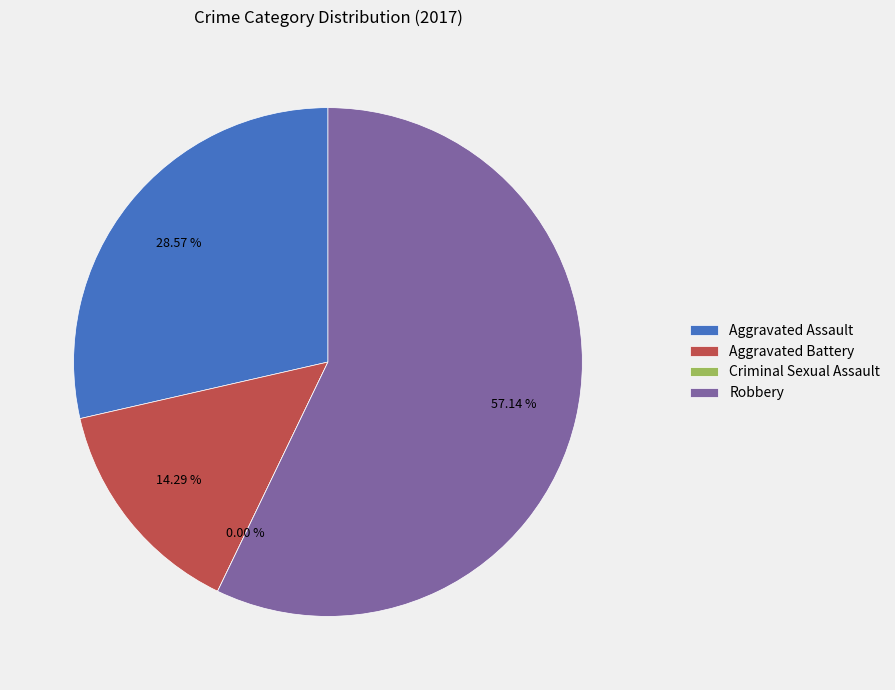

Is it true that Robbery is 66% of the pie?

False